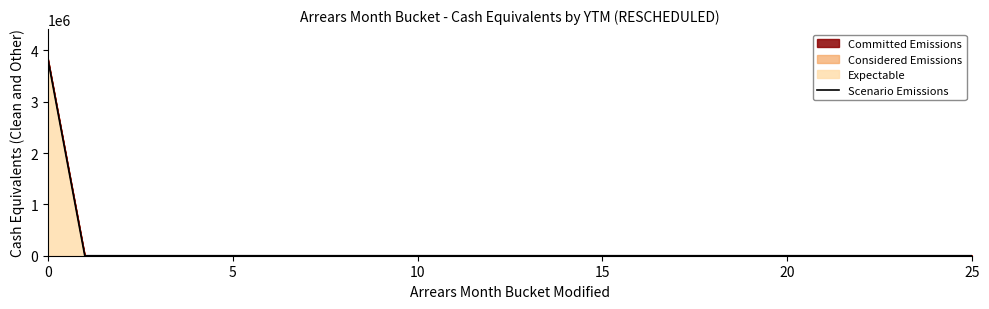

What is the maximum value shown in the chart?

3837141.3